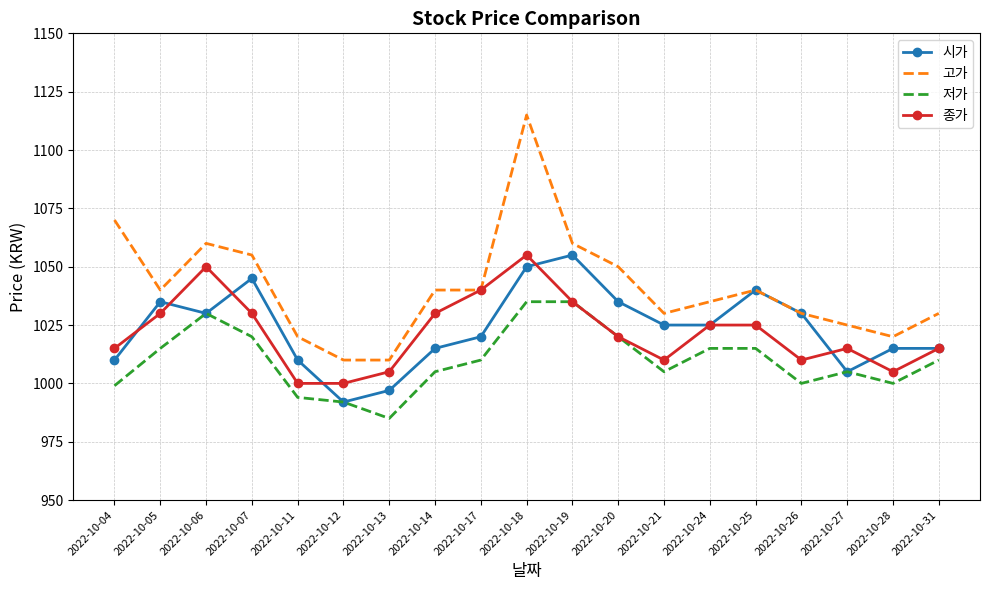

At how many categories does at least one series exceed 1037?

10